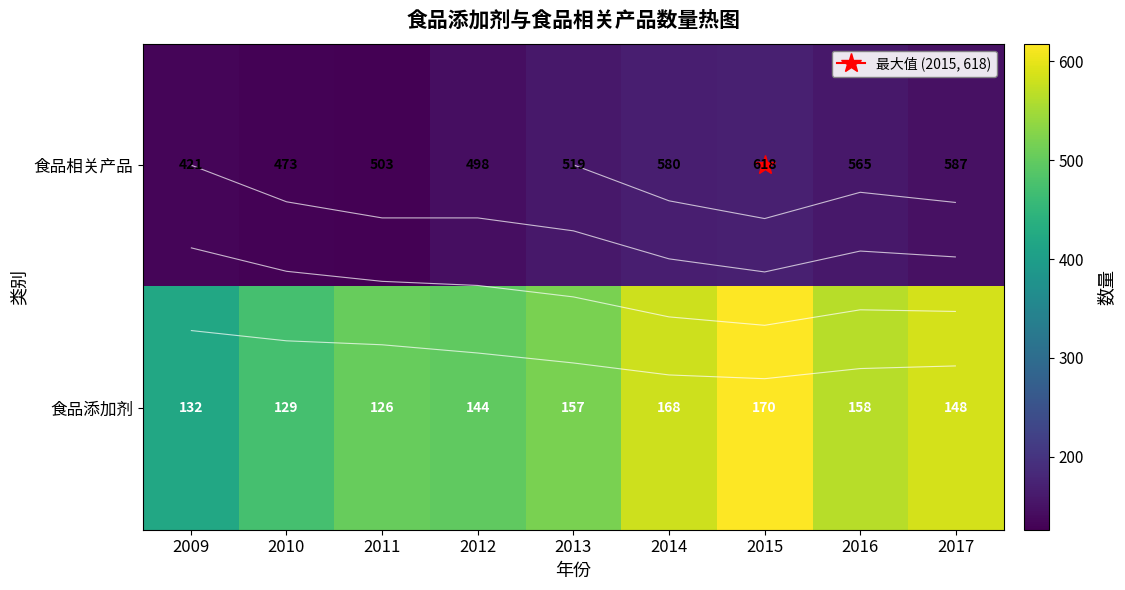

What is the sum of the 食品相关产品 values at 2012 and 2009?

276